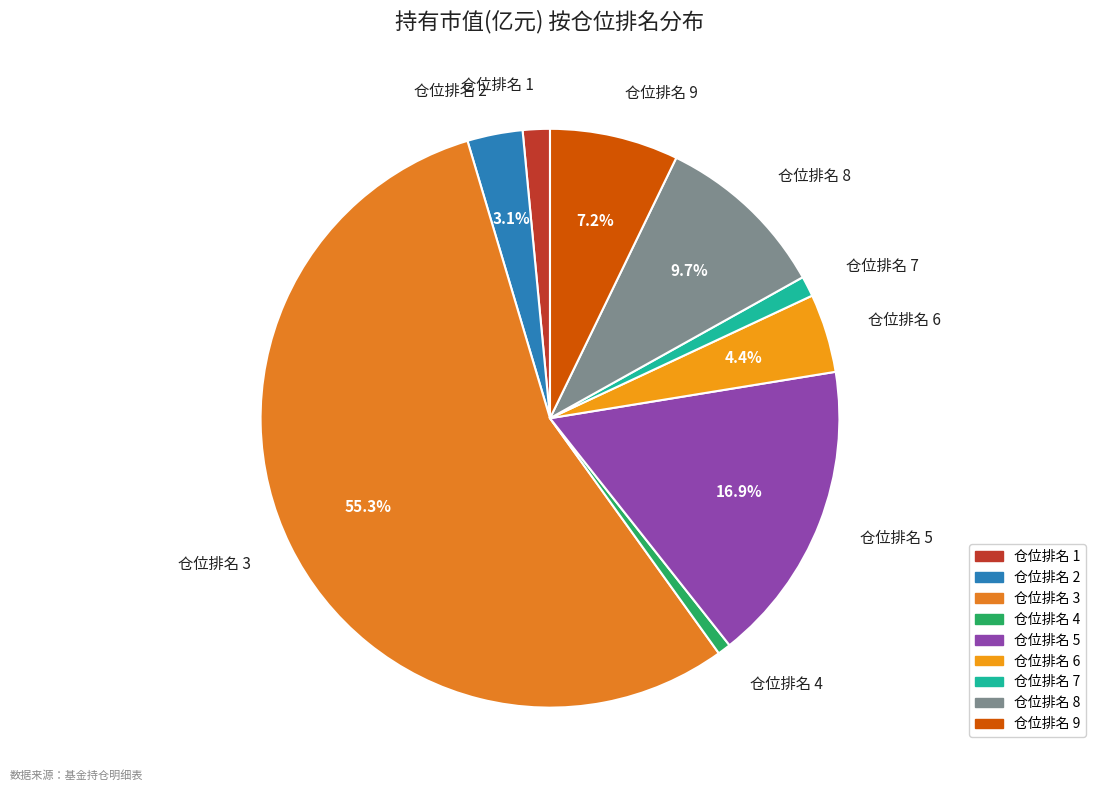

Which category has the biggest portion of the pie?

仓位排名 3